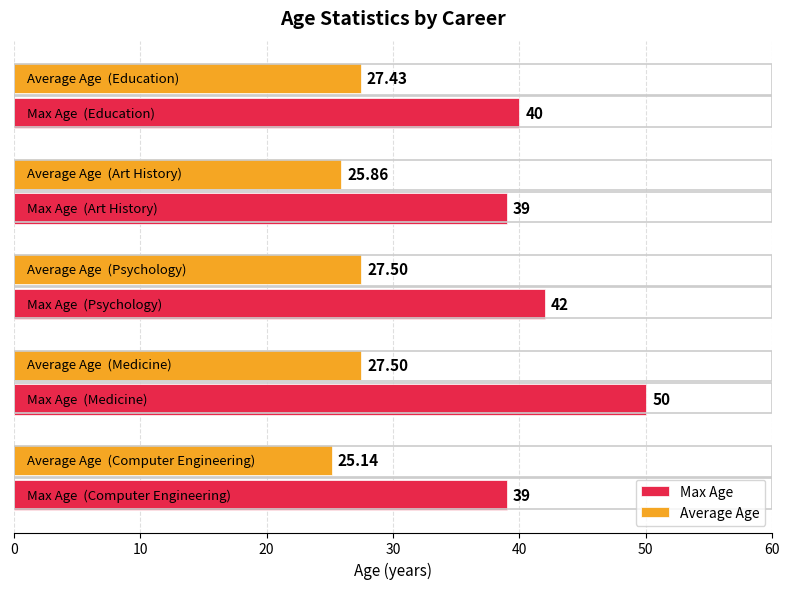

Which series has the largest range (max minus min)?

Max Age